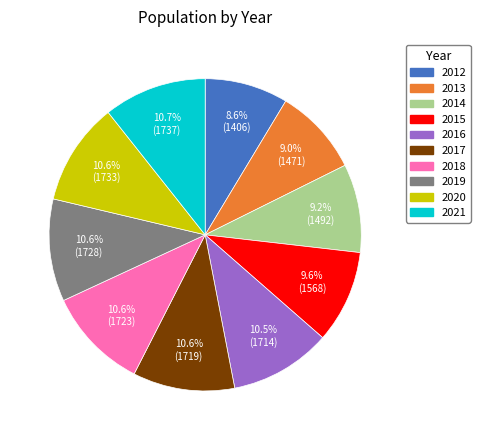

Combined, what portion of the pie is 2014 and 2019?

19.8%